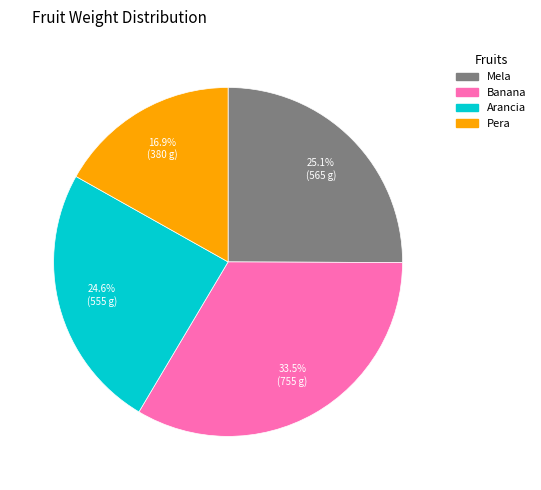

Between Pera and Mela, which is larger?

Mela